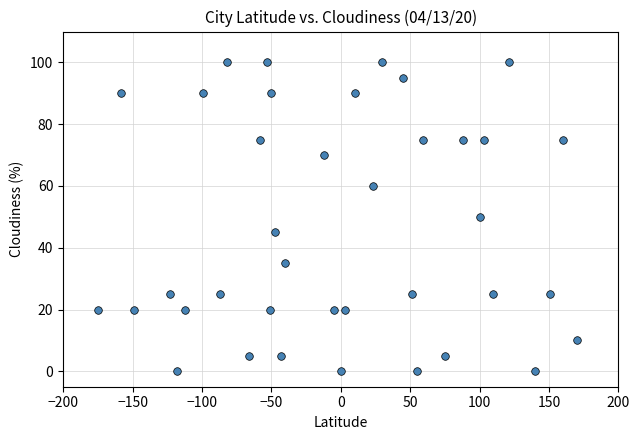

What is the range of X values (max minus min)?

345